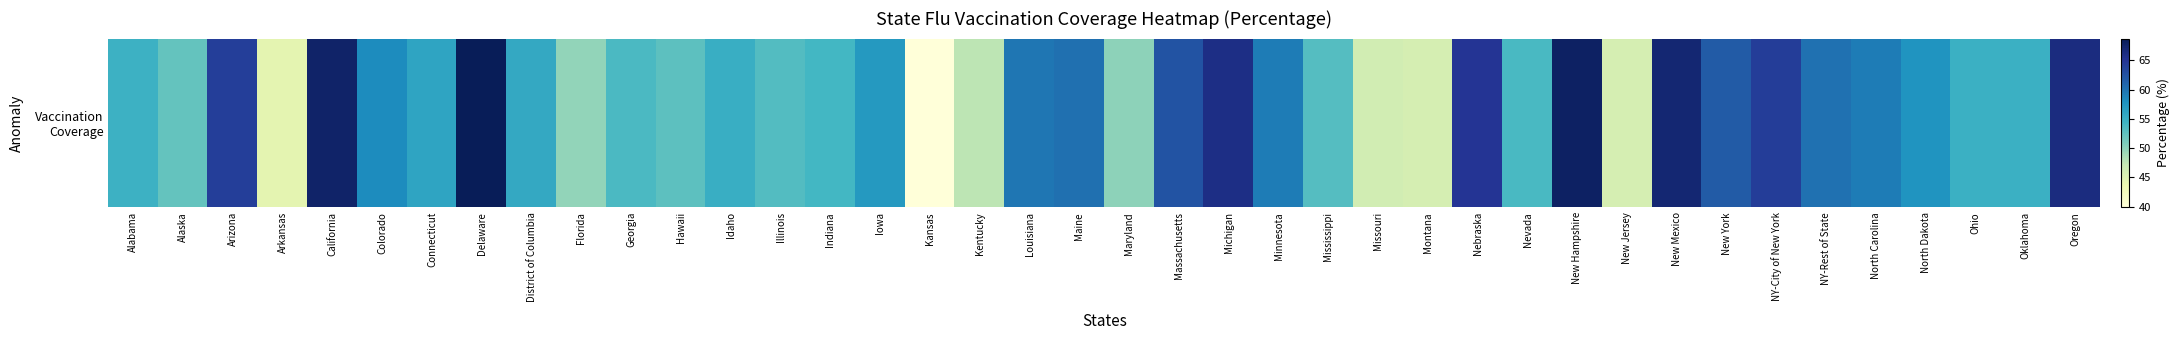

Reading left to right, extract all data points from this chart.

Alabama=54.7	Alaska=52.2	Arizona=64.1	Arkansas=44.3	California=67.6	Colorado=58.2	Connecticut=56.0	Delaware=68.7	District of Columbia=55.6	Florida=49.7	Georgia=53.7	Hawaii=52.7	Idaho=55.0	Illinois=53.2	Indiana=54.1	Iowa=57.0	Kansas=39.9	Kentucky=47.6	Louisiana=59.8	Maine=60.2	Maryland=50.0	Massachusetts=62.3	Michigan=66.0	Minnesota=59.3	Mississippi=53.1	Missouri=46.1	Montana=45.8	Nebraska=65.1	Nevada=53.8	New Hampshire=68.0	New Jersey=45.8	New Mexico=67.1	New York=61.7	NY-City of New York=64.2	NY-Rest of State=60.1	North Carolina=59.3	North Dakota=57.5	Ohio=54.8	Oklahoma=54.8	Oregon=66.3